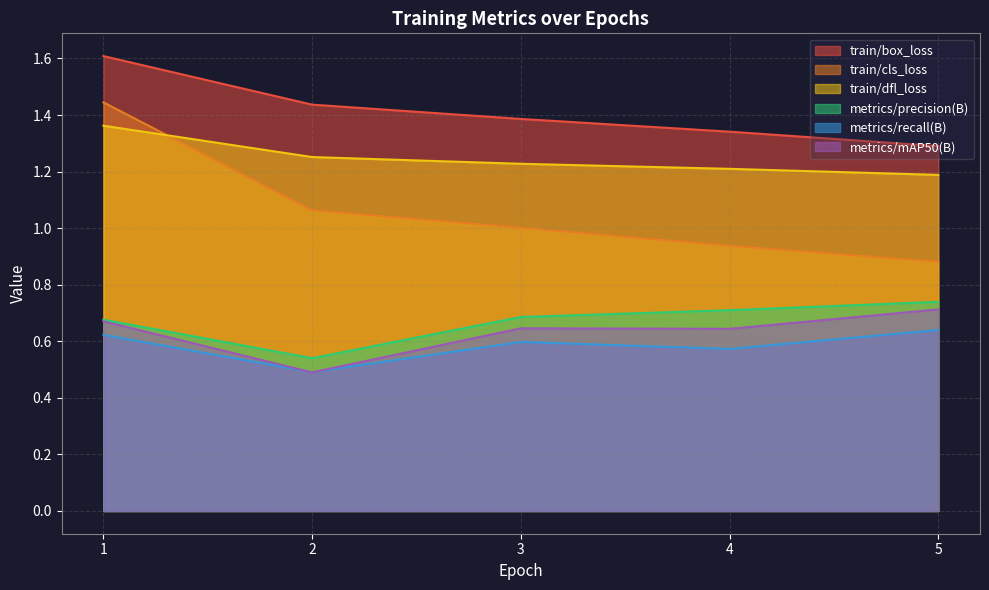

What is the average value of the metrics/precision(B) series?

0.7